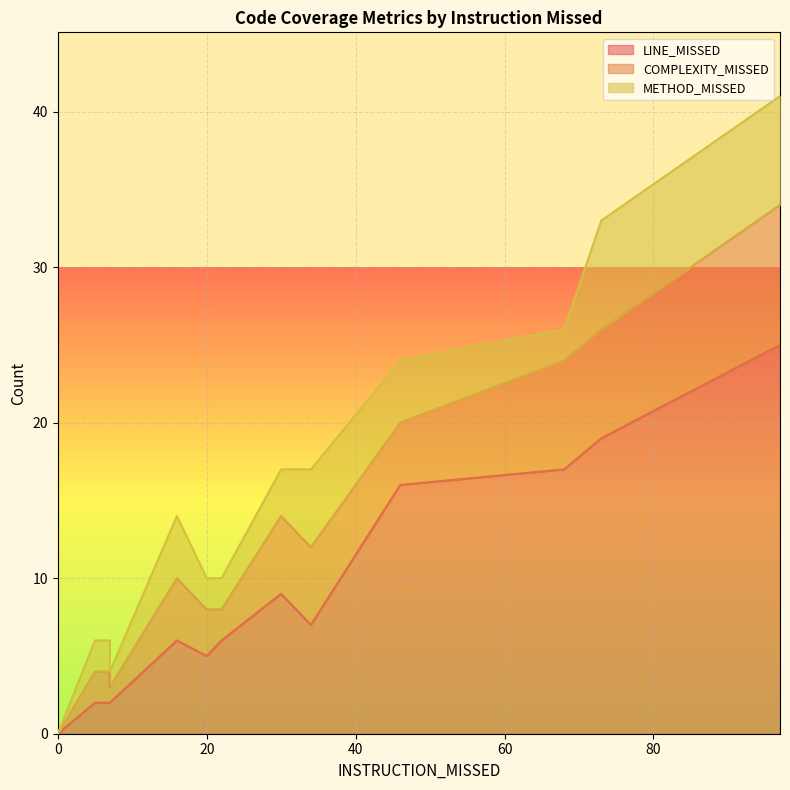

True or false: METHOD_MISSED and LINE_MISSED cross at least once.

False